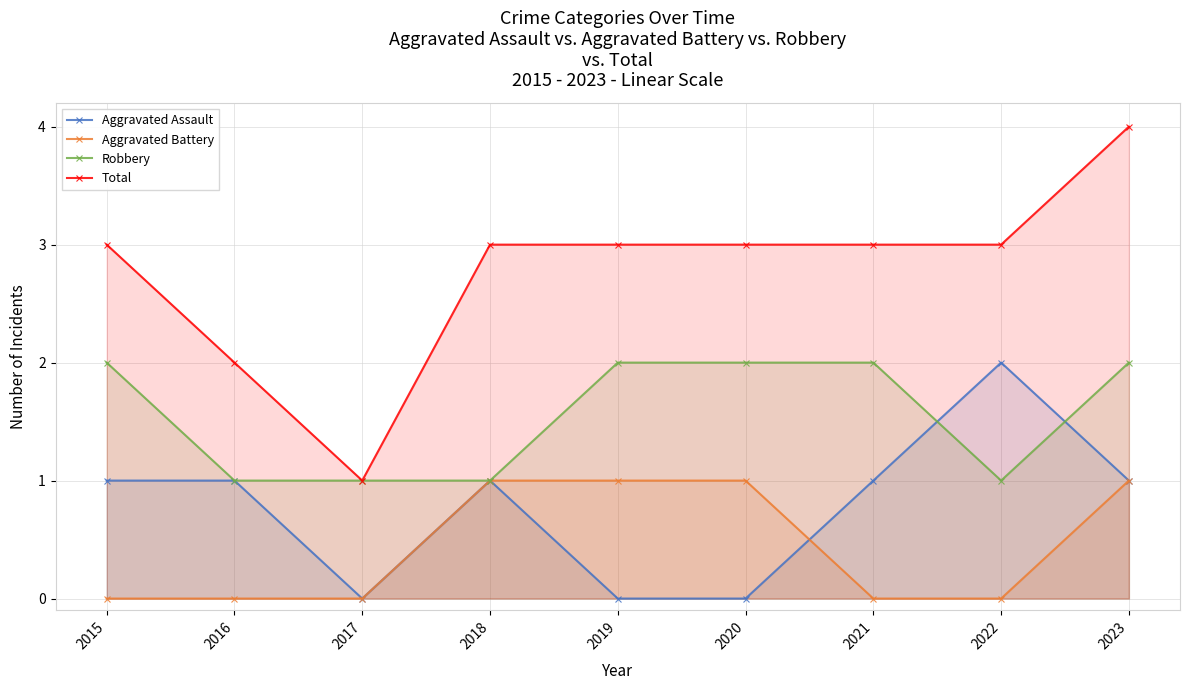

At which category is the sum across all series the highest?

2023